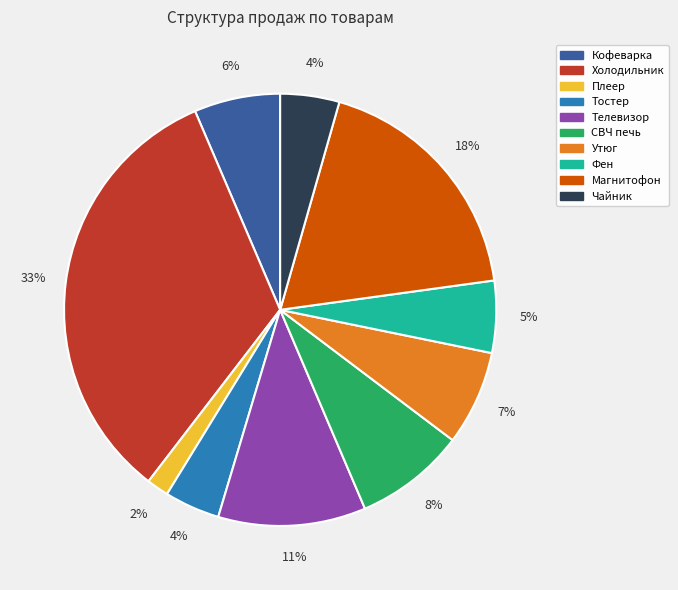

The Кофеварка slice represents 6% of the pie. True or false?

True